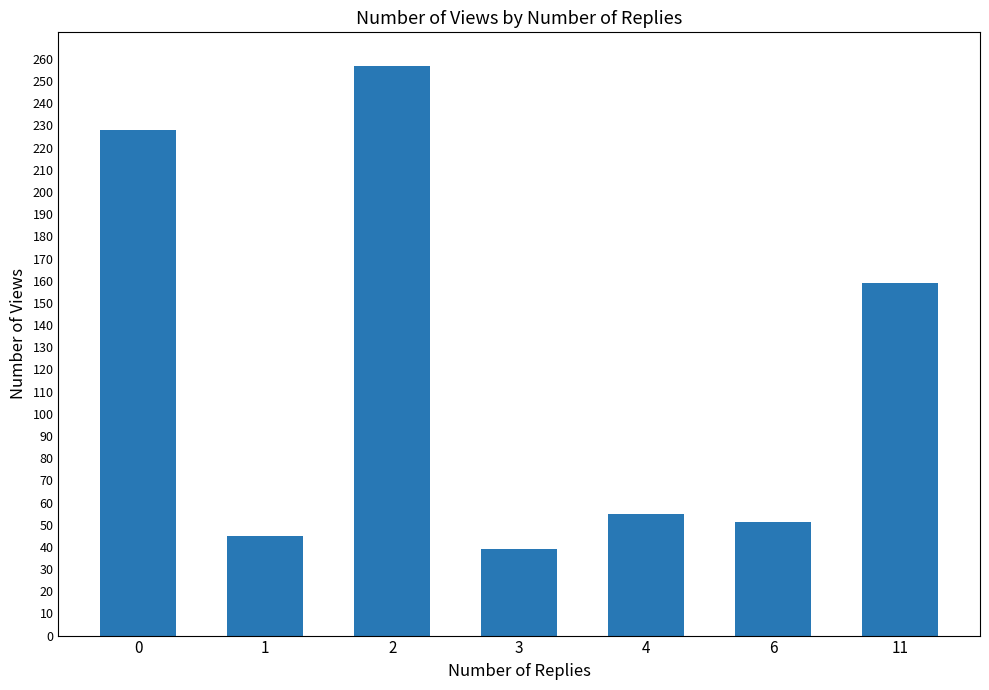

Is it true that the value at 2 is 425?

False